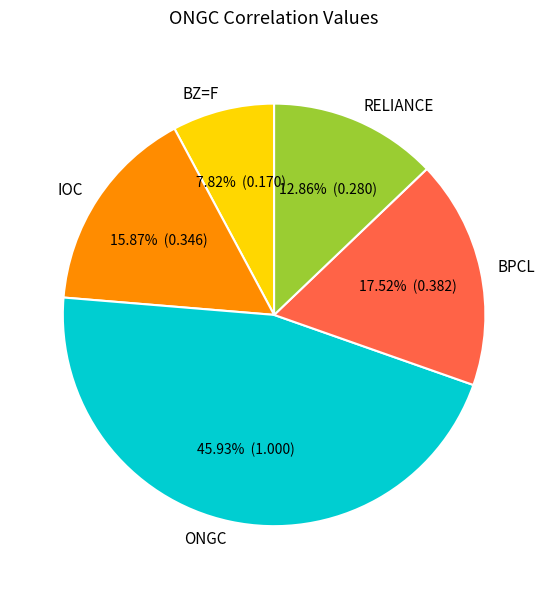

Does any single category account for the majority?

No